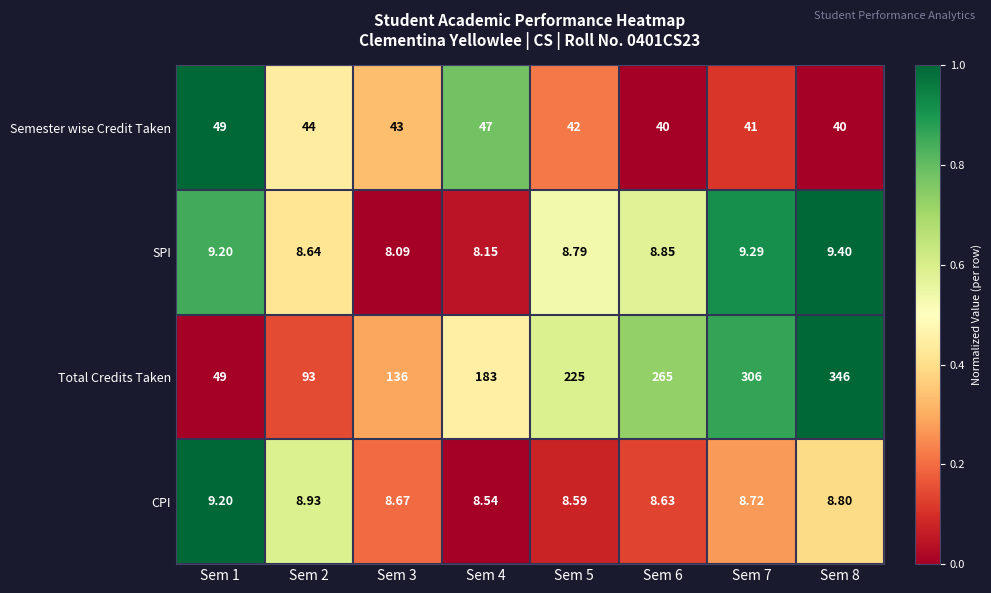

Which series has the largest total across all categories?

Total Credits Taken